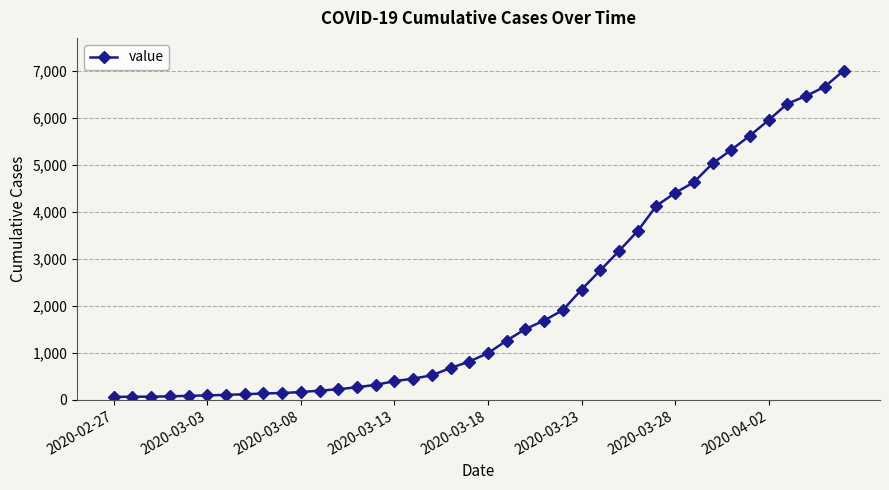

What is the maximum value shown in the chart?

6995